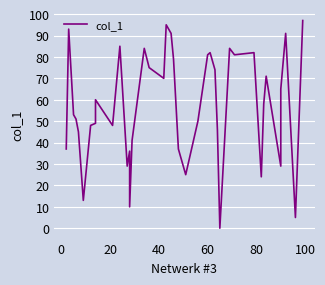

Reading left to right, extract all data points from this chart.

37	93	53	51	45	13	48	49	60	48	85	29	36	10	41	84	75	70	95	91	79	37	25	50	81	82	74	46	0	84	81	82	24	58	71	29	65	91	5	97